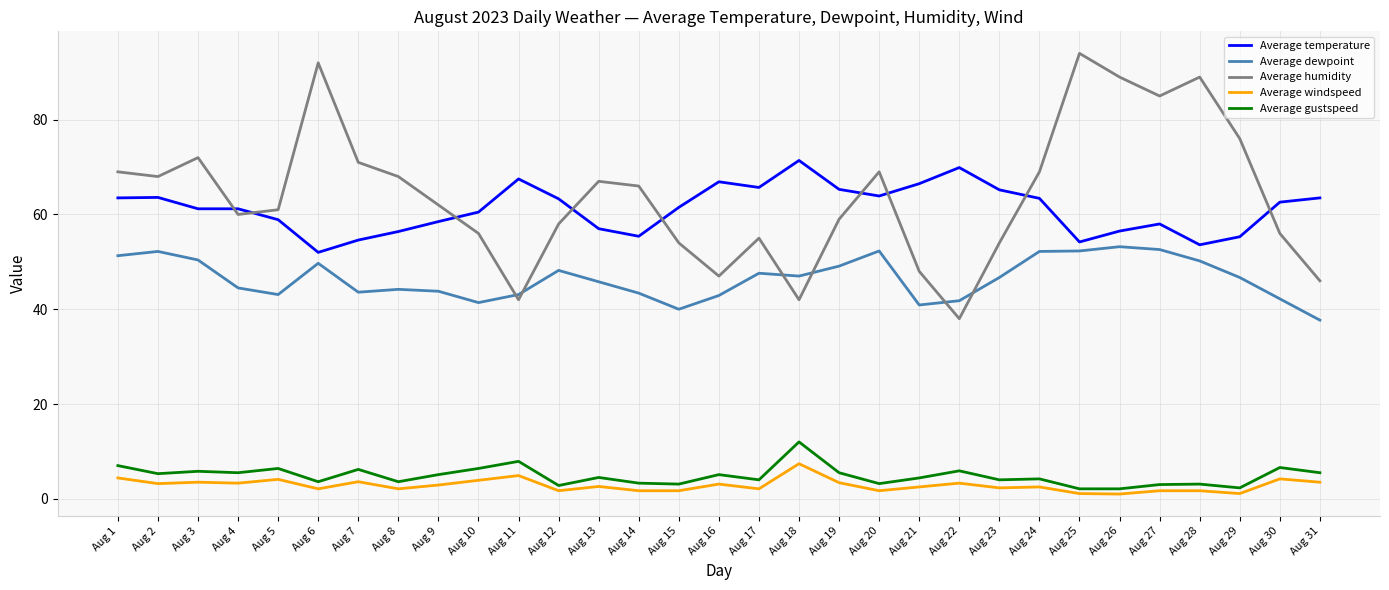

Is the value of Average dewpoint at Aug 28 greater than the value of Average temperature at Aug 20?

No